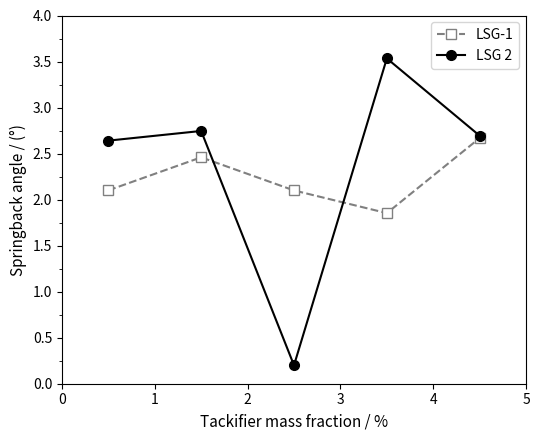

What is the maximum value for LSG 2?

3.5